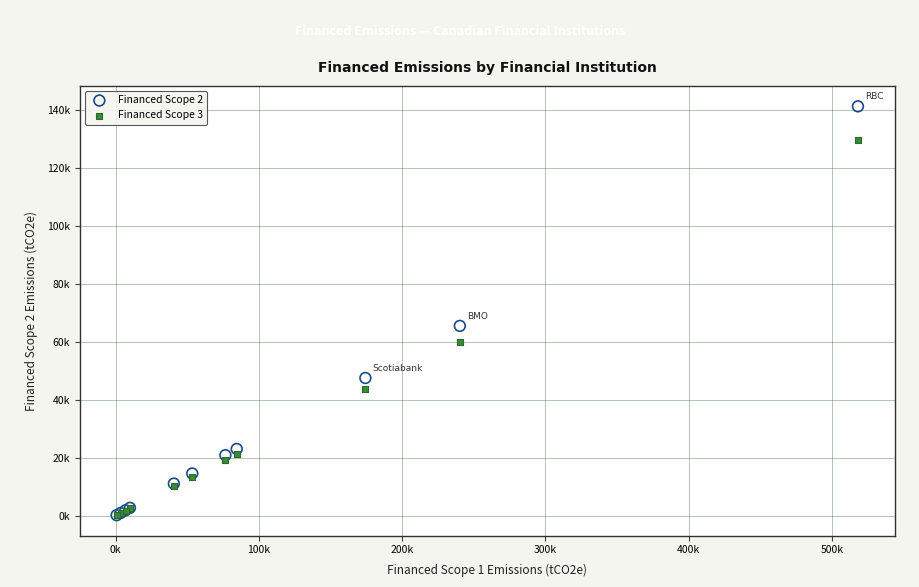

What are all the series names shown in the legend?

Financed Scope 2, Financed Scope 3